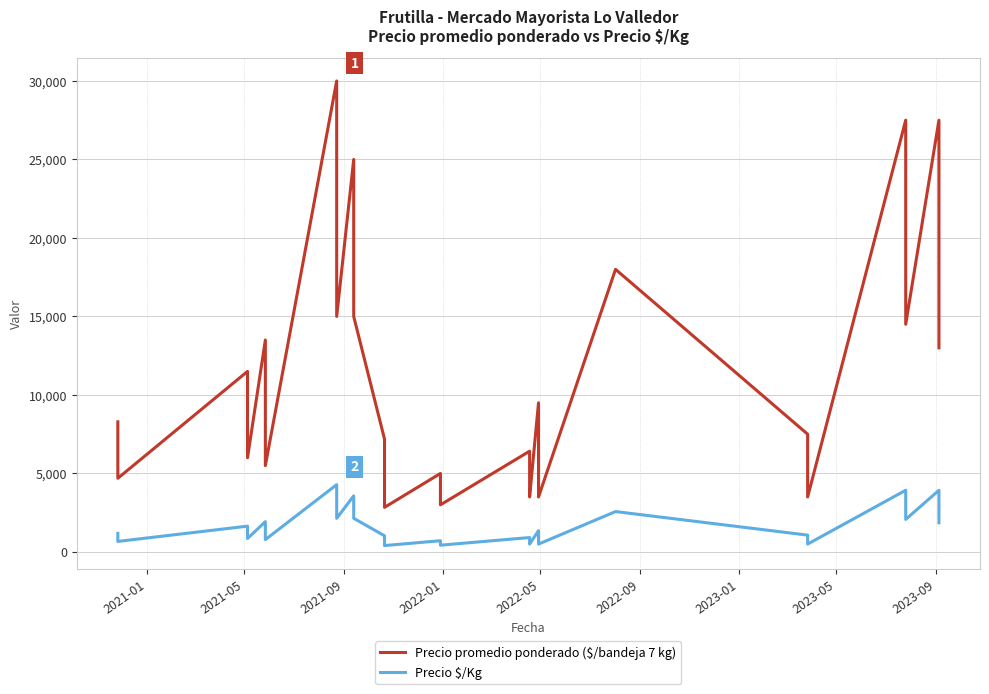

Reading left to right, what are all the values shown in this chart?

Precio promedio ponderado ($/bandeja 7 kg): 8286	6659	4692	11500	9500	6000	13500	11500	5500	30000	27000	15000	25000	20000	15000	7188	5608	4000	2839	5000	4000	3000	6417	5000	3500	9500	6500	3500	18000	7500	5500	3500	27500	24500	19000	14500	27500	24500	19000	13000
Precio $/Kg: 1184	951	670	1643	1357	857	1929	1643	786	4286	3857	2143	3571	2857	2143	1027	801	571	406	714	571	429	917	714	500	1357	929	500	2571	1071	786	500	3929	3500	2714	2071	3929	3500	2714	1857